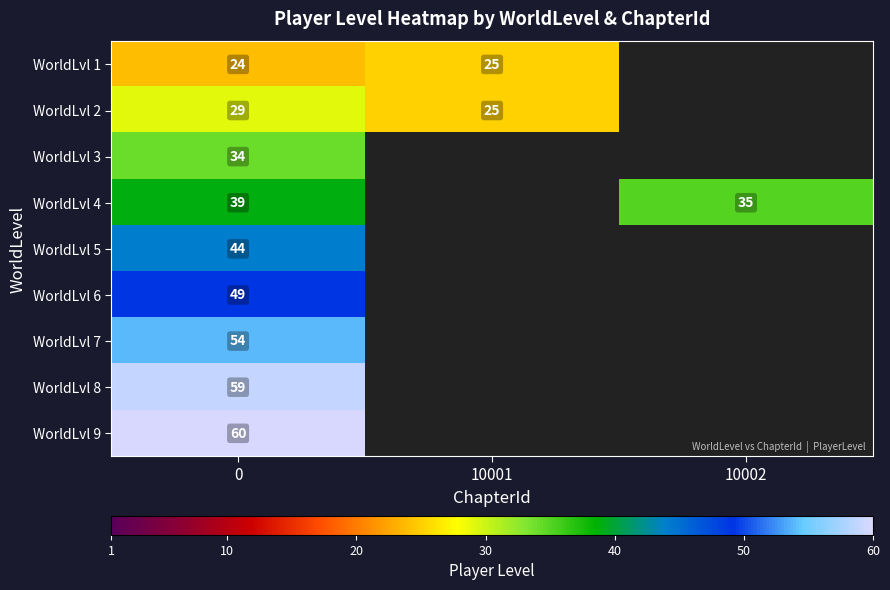

True or false: WorldLvl 5 has a value of 25.7 at 0.

False